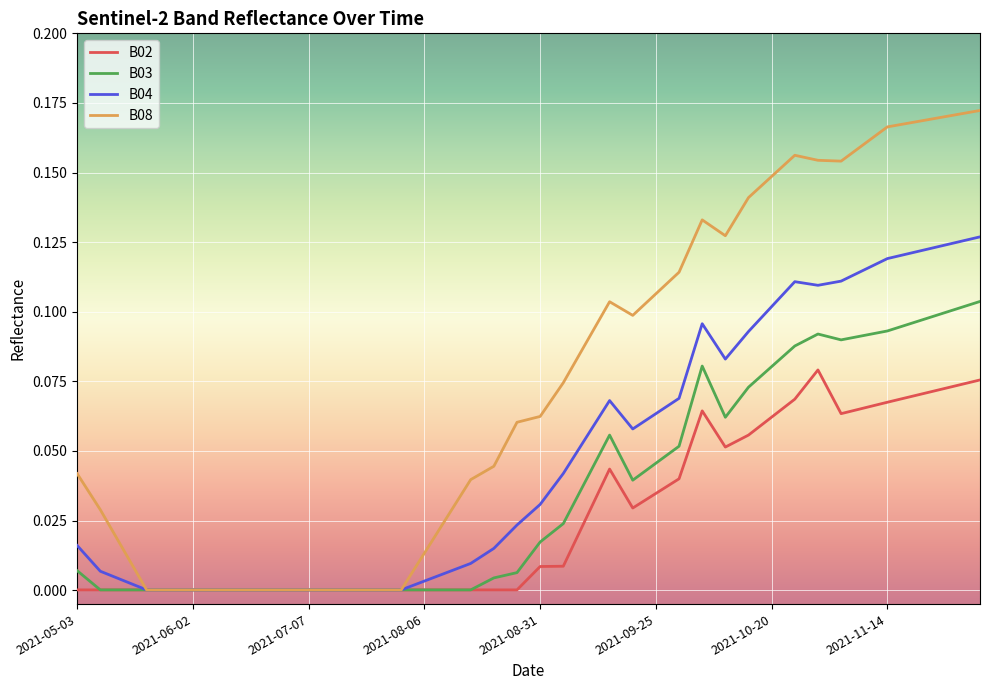

Which series has the largest total across all categories?

B08